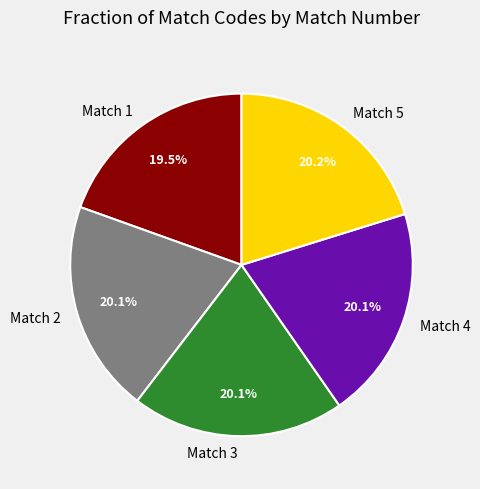

How many slices are in this pie chart?

5